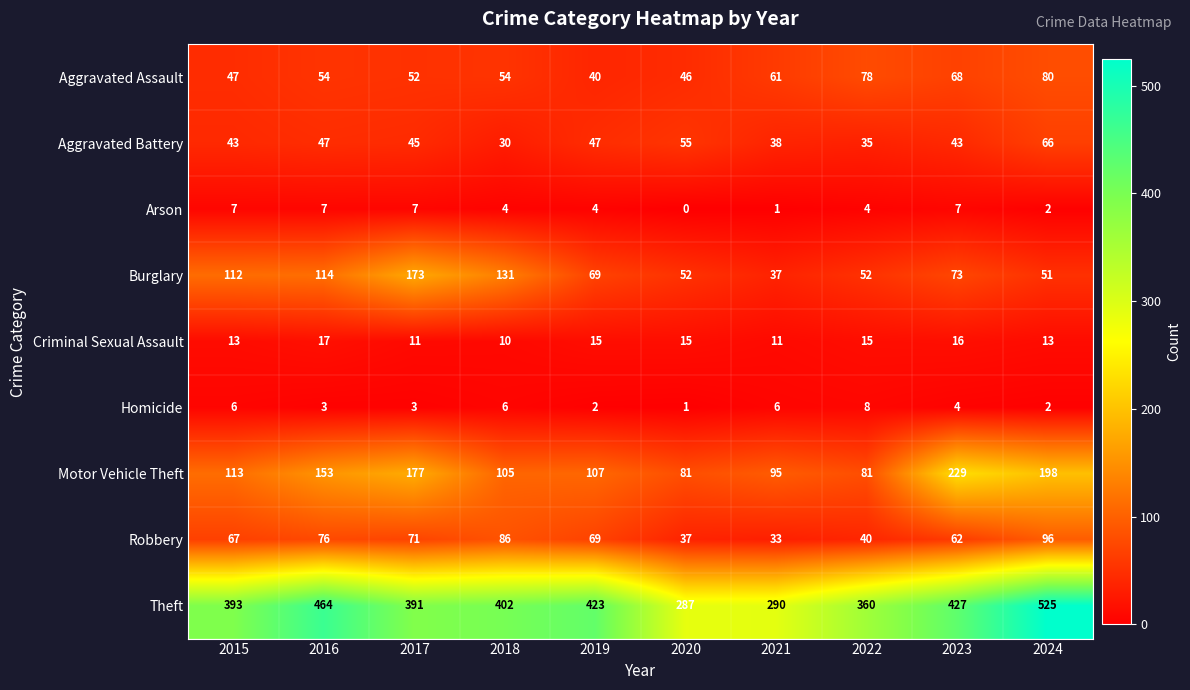

What is the greatest value displayed?

525